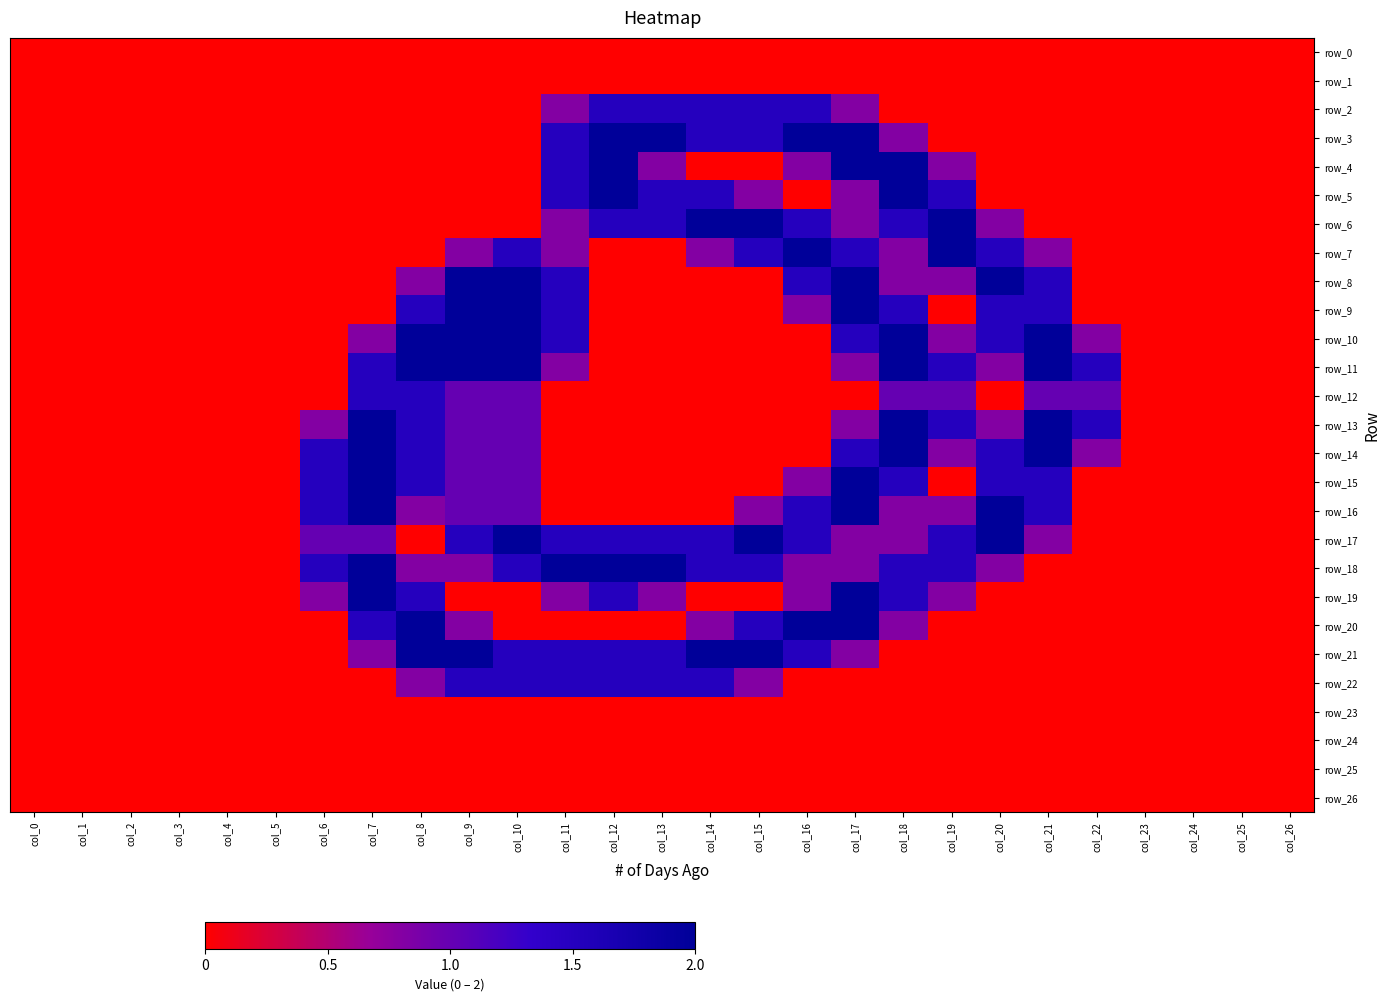

Is it true that row_18 equals 0.2 at col_20?

False